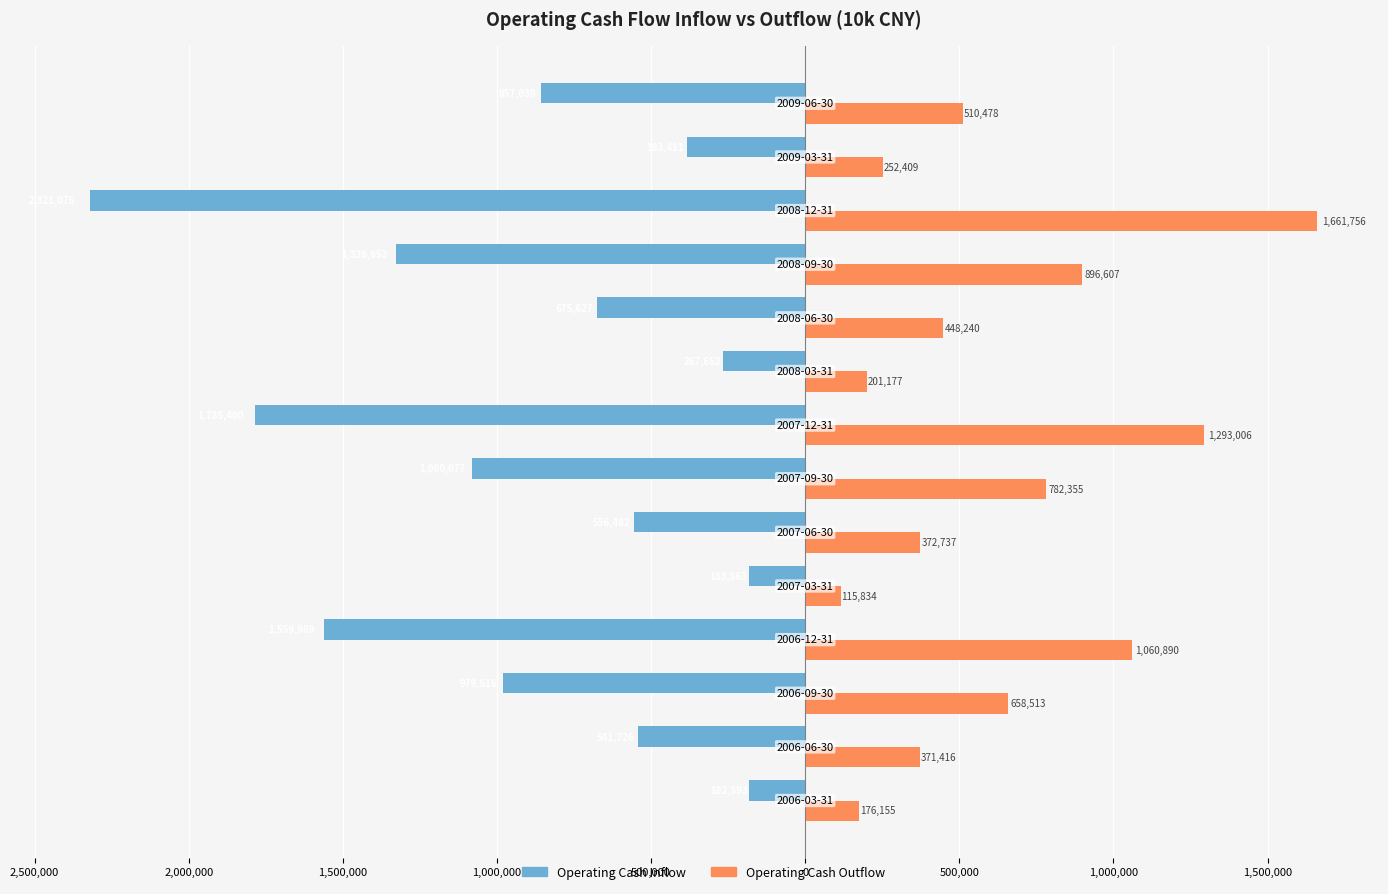

List the series in order of their overall mean, highest first.

Operating Cash Outflow, Operating Cash Inflow